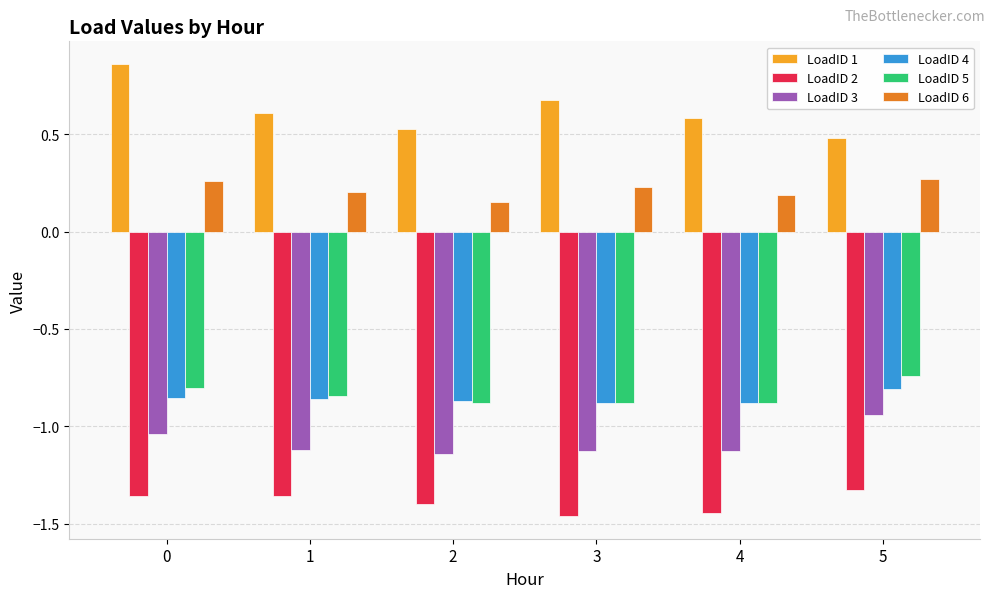

What is the total value across all series at 0?

-2.9